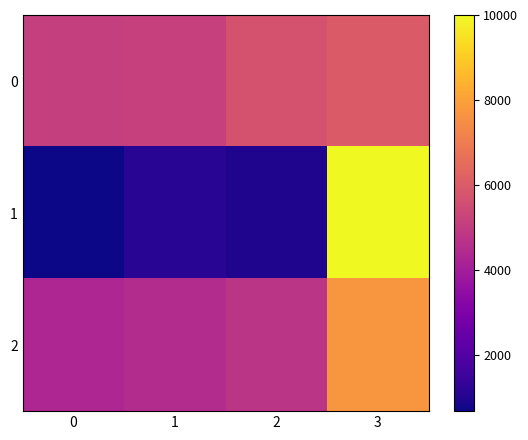

Reading left to right, what are all the values shown in this chart?

0: 0=5094.3	1=5143.6	2=5741.9	3=5970.3
1: 0=688.6	1=1140.8	2=975.9	3=10000.0
2: 0=4317.0	1=4487.6	2=4787.9	3=7744.3